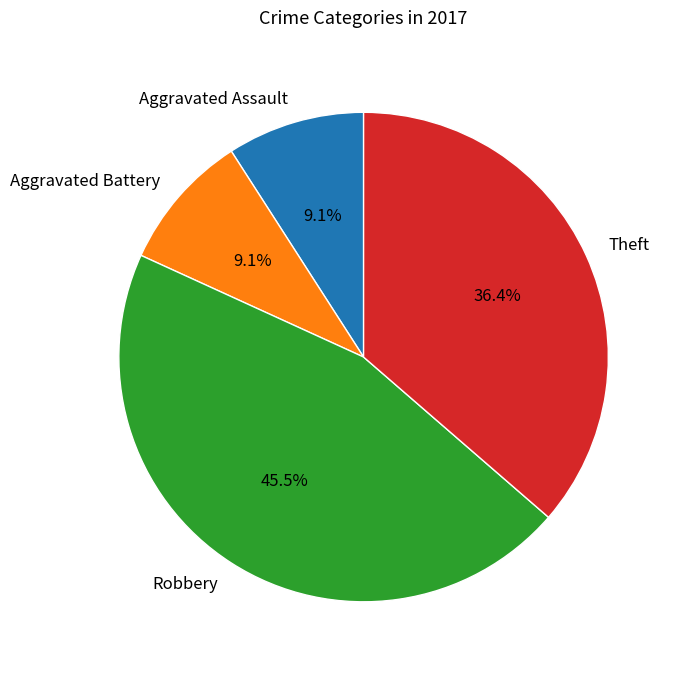

To the nearest percent, what is the difference between the Theft and Aggravated Assault slice percentages?

27%